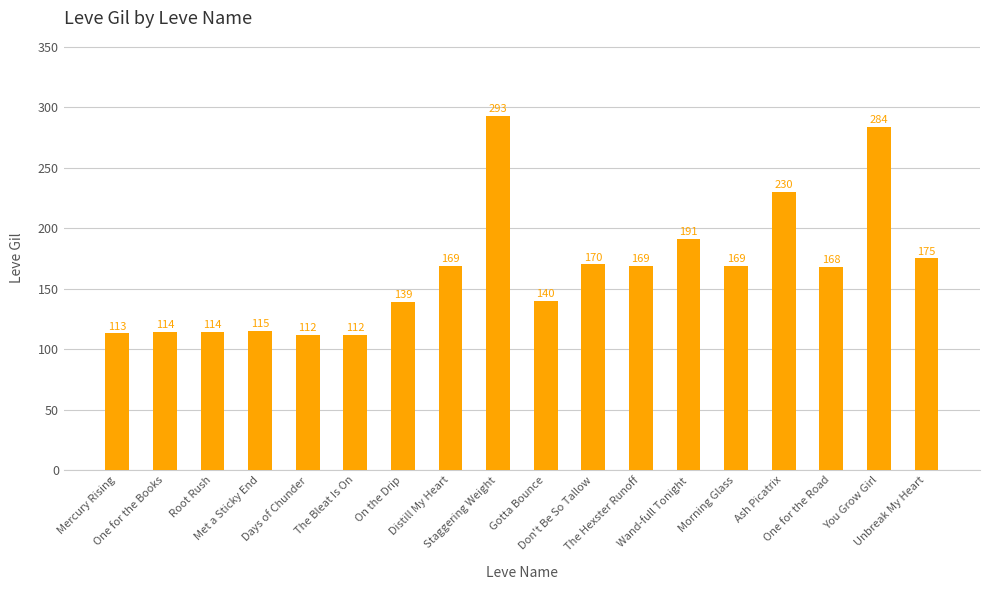

How many bars are there in total?

18